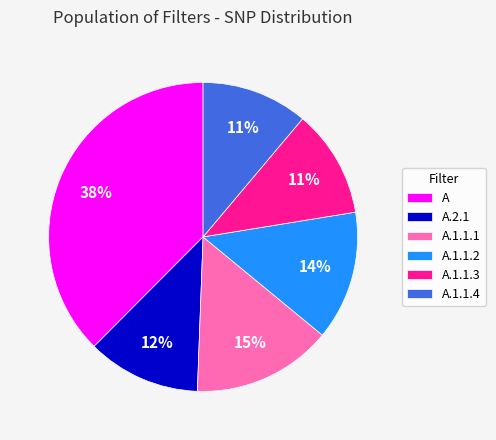

Is the sum of A.1.1.4 and A.1.1.3 greater than half?

No